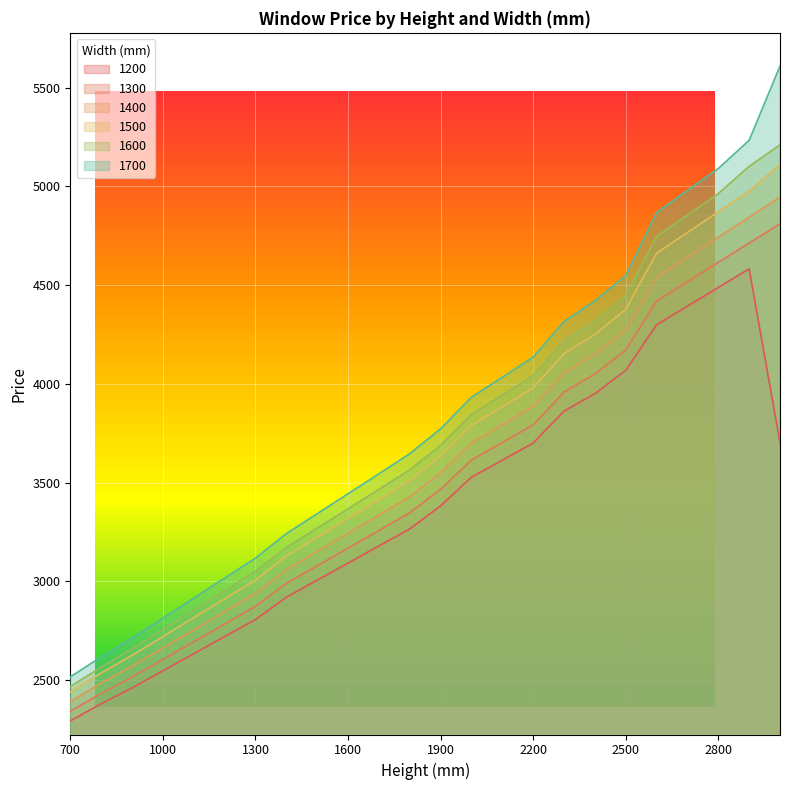

What is the greatest value displayed?

5609